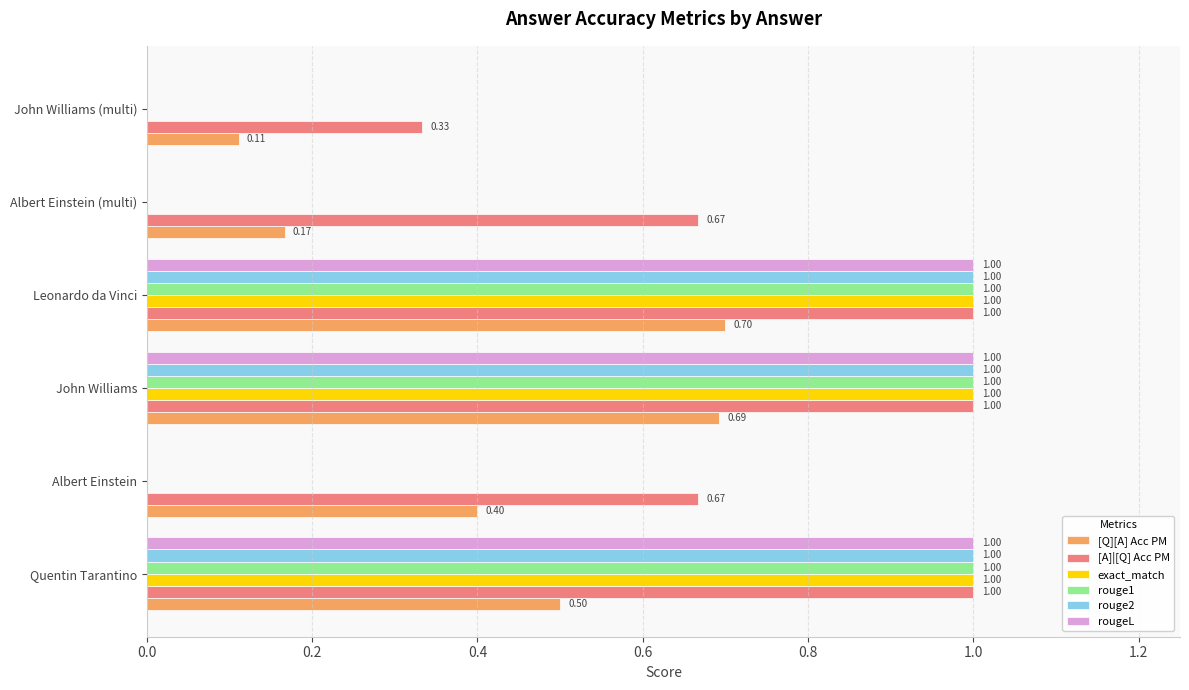

At which category is the sum across all series the highest?

Leonardo da Vinci